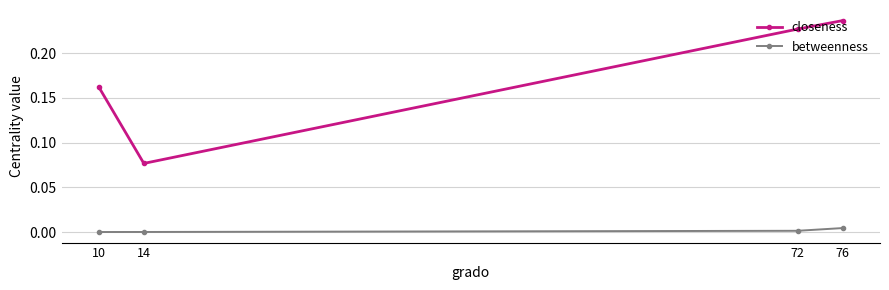

The closeness series shows 0.1 at 72. True or false?

False